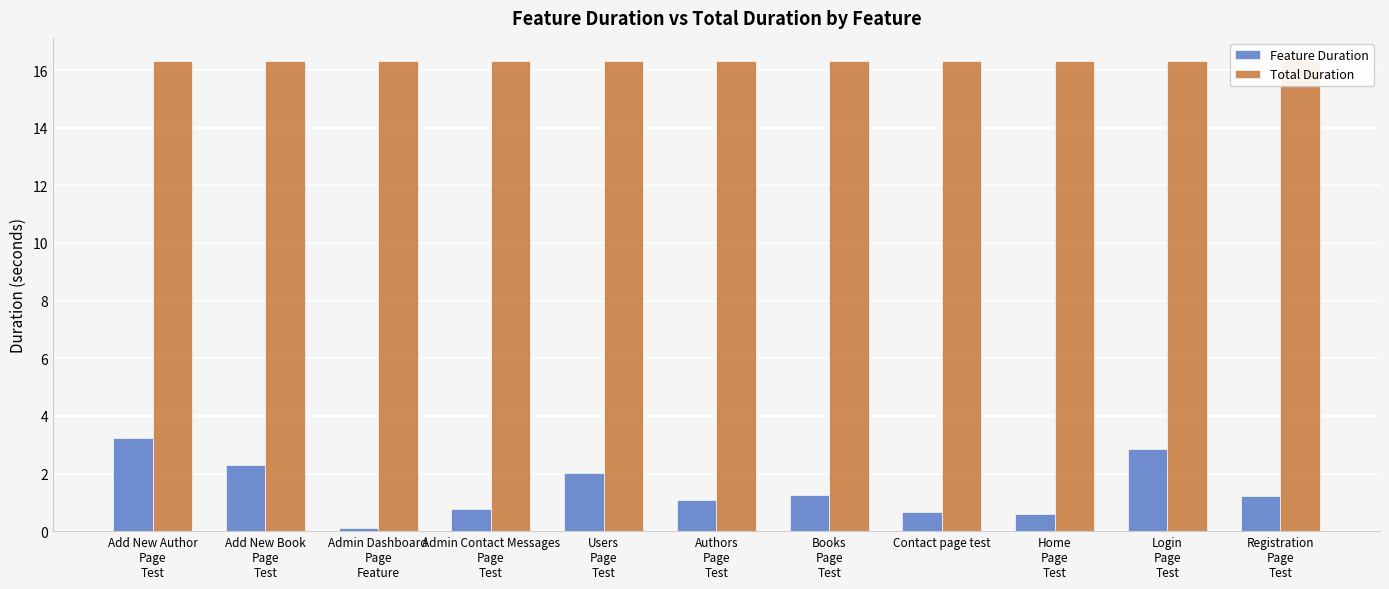

How many bars are there in total?

22